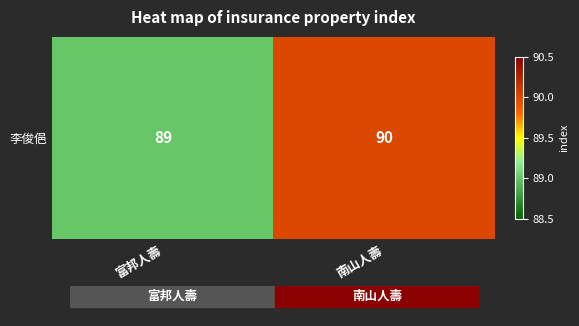

How many categories are shown in the chart?

2